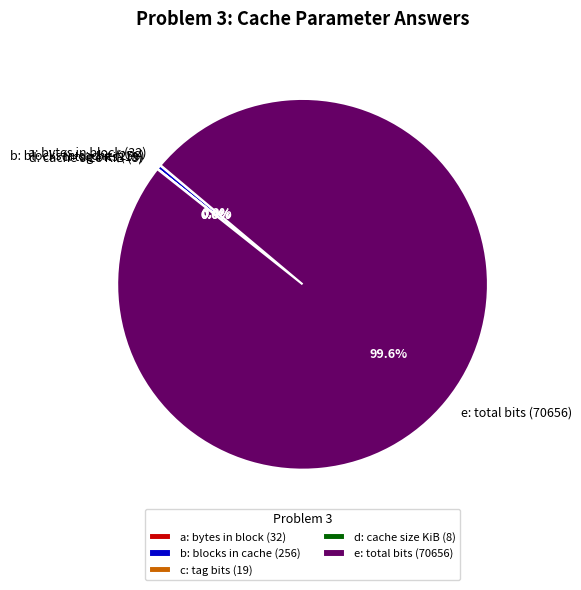

To the nearest percent, what is the average slice percentage?

20%